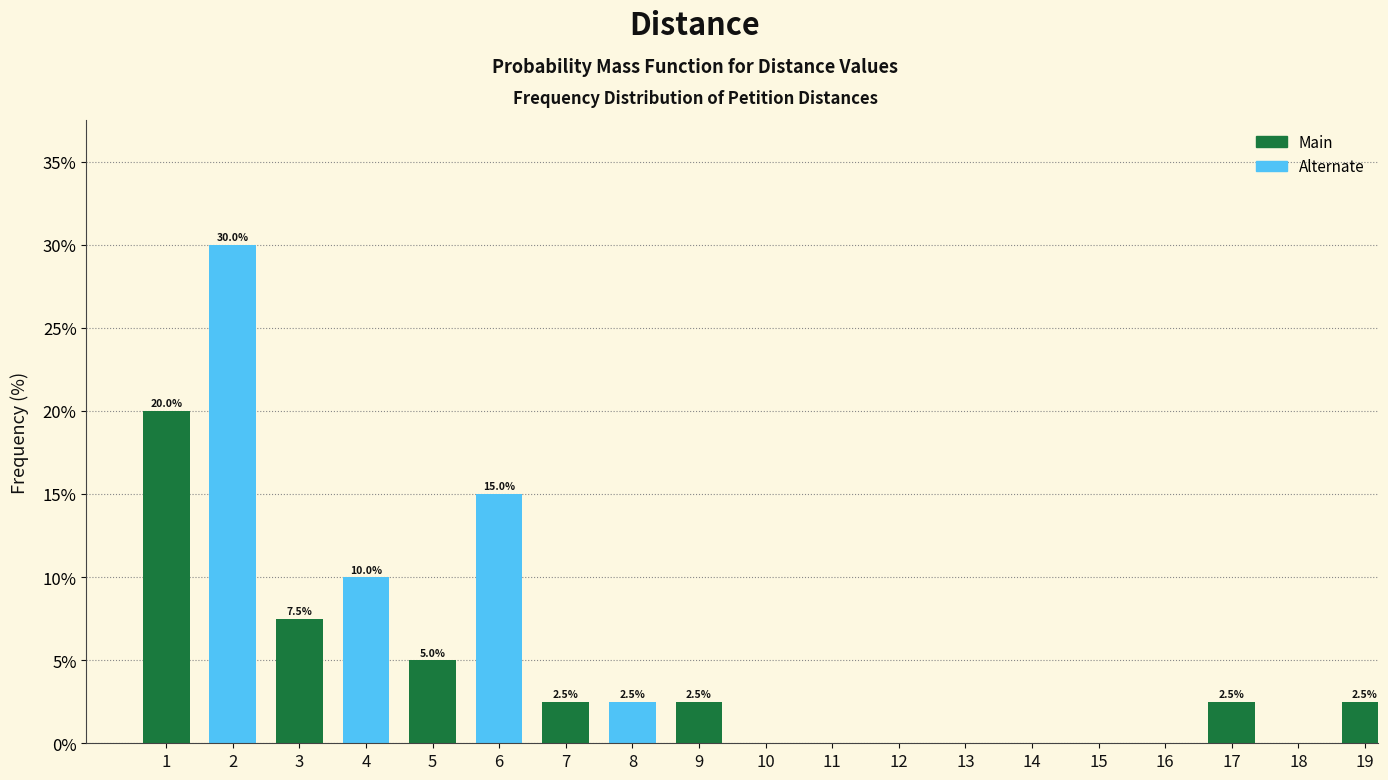

Reading left to right, extract all data points from this chart.

1=20.0	2=30.0	3=7.5	4=10.0	5=5.0	6=15.0	7=2.5	8=2.5	9=2.5	10=0.0	11=0.0	12=0.0	13=0.0	14=0.0	15=0.0	16=0.0	17=2.5	18=0.0	19=2.5